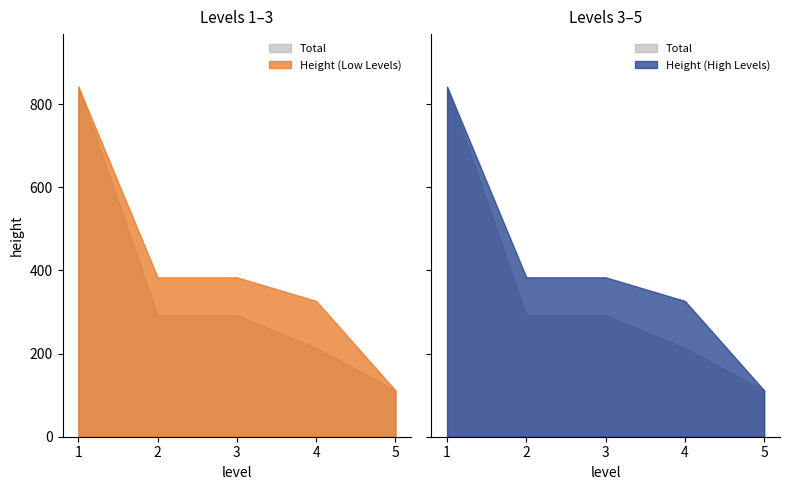

True or false: Total has more than 1 points higher than both neighbors.

False